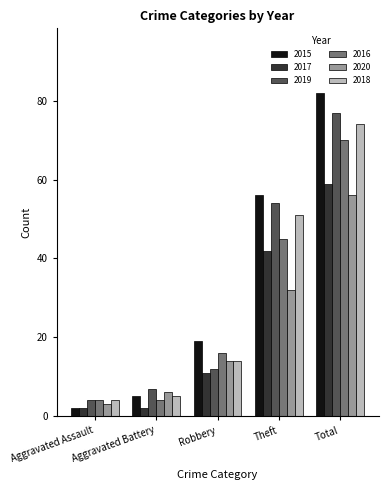

What position from the right is Aggravated Assault?

5